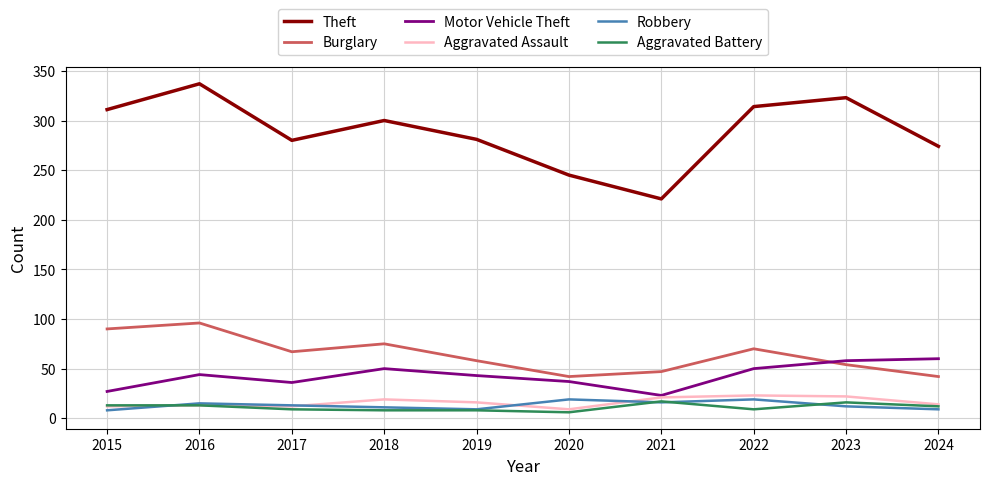

How many lines are shown in the chart?

6